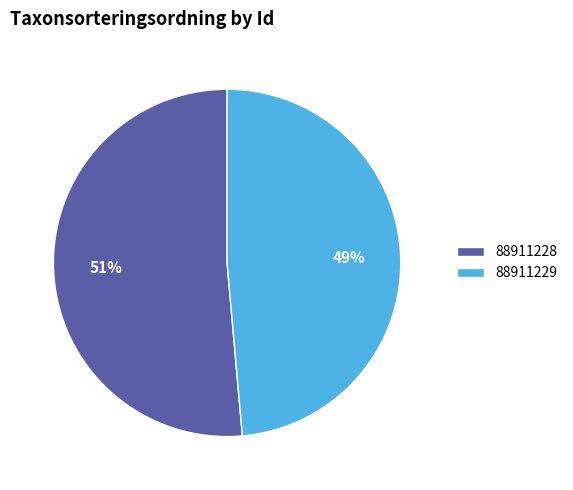

To the nearest percent, what is the combined percentage of 88911229 and 88911228?

100%